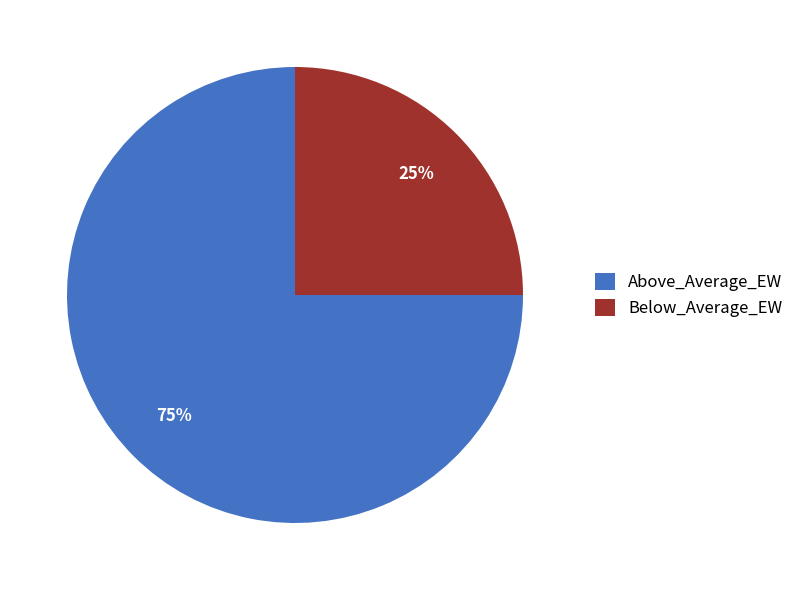

Do Below_Average_EW and Above_Average_EW together represent more than half of the pie?

Yes